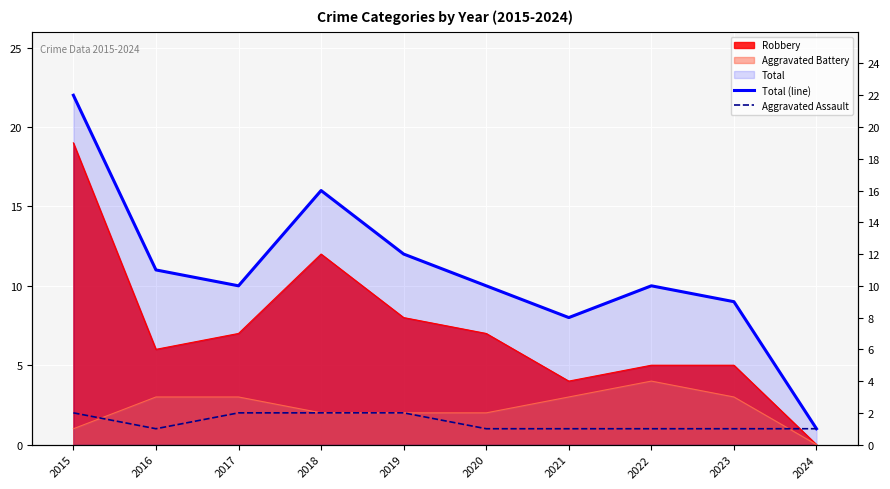

Where is Total (line) nearest to the value 11?

2016